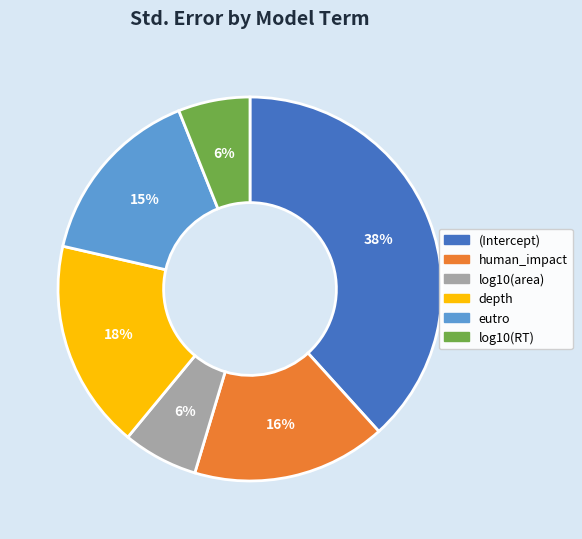

Which slice is the largest?

(Intercept)